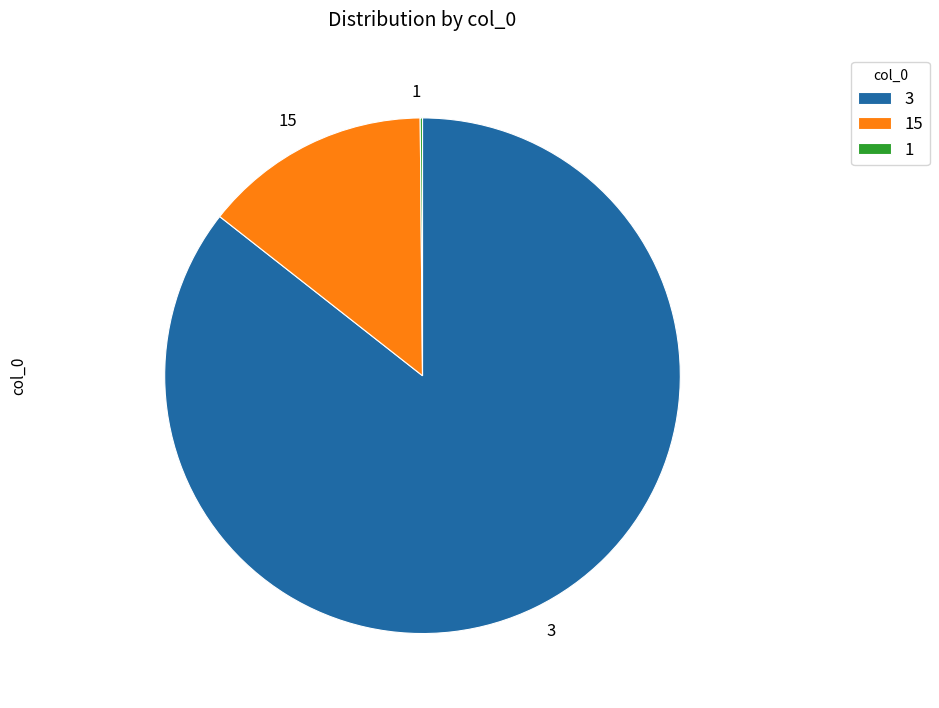

Which slice is the largest?

3